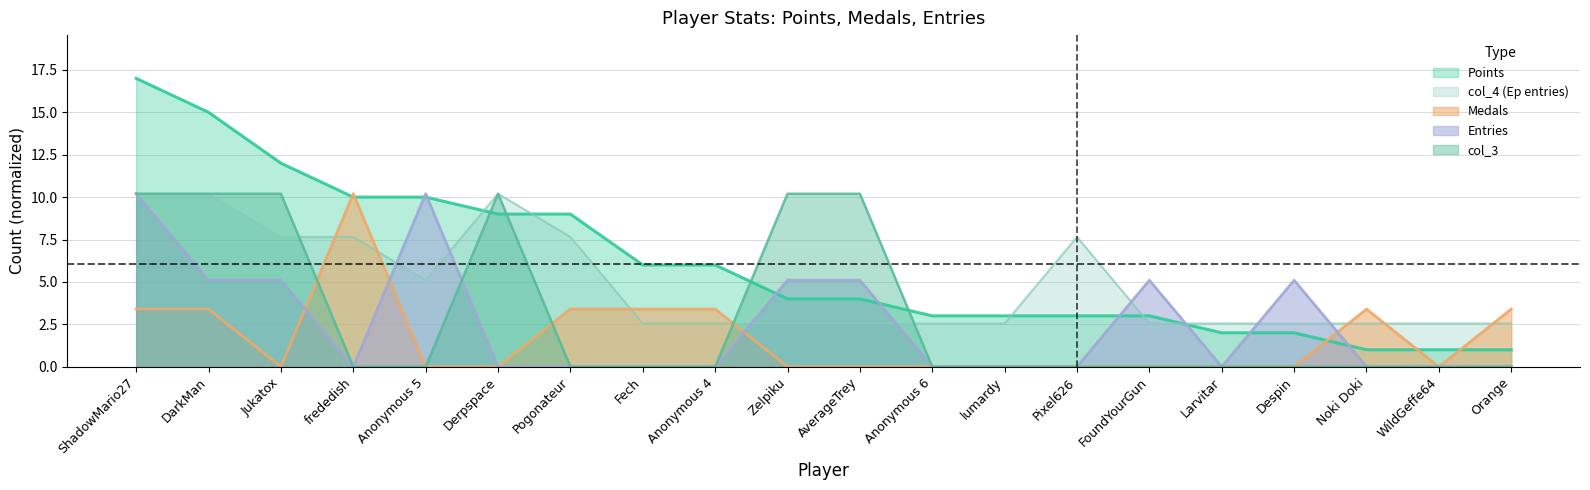

Reading right to left, extract all data points from this chart.

Points: Orange=1.0	WildGeffe64=1.0	Noki Doki=1.0	Despin=2.0	Larvitar=2.0	FoundYourGun=3.0	Pixel626=3.0	lumardy=3.0	Anonymous 6=3.0	AverageTrey=4.0	Zelpiku=4.0	Anonymous 4=6.0	Fech=6.0	Pogonateur=9.0	Derpspace=9.0	Anonymous 5=10.0	frededish=10.0	Jukatox=12.0	DarkMan=15.0	ShadowMario27=17.0
Medals: Orange=3.4	WildGeffe64=0.0	Noki Doki=3.4	Despin=0.0	Larvitar=0.0	FoundYourGun=0.0	Pixel626=0.0	lumardy=0.0	Anonymous 6=0.0	AverageTrey=0.0	Zelpiku=0.0	Anonymous 4=3.4	Fech=3.4	Pogonateur=3.4	Derpspace=0.0	Anonymous 5=0.0	frededish=10.2	Jukatox=0.0	DarkMan=3.4	ShadowMario27=3.4
Entries: Orange=0.0	WildGeffe64=0.0	Noki Doki=0.0	Despin=5.1	Larvitar=0.0	FoundYourGun=5.1	Pixel626=0.0	lumardy=0.0	Anonymous 6=0.0	AverageTrey=5.1	Zelpiku=5.1	Anonymous 4=0.0	Fech=0.0	Pogonateur=0.0	Derpspace=0.0	Anonymous 5=10.2	frededish=0.0	Jukatox=5.1	DarkMan=5.1	ShadowMario27=10.2
col_3: Orange=0.0	WildGeffe64=0.0	Noki Doki=0.0	Despin=0.0	Larvitar=0.0	FoundYourGun=0.0	Pixel626=0.0	lumardy=0.0	Anonymous 6=0.0	AverageTrey=10.2	Zelpiku=10.2	Anonymous 4=0.0	Fech=0.0	Pogonateur=0.0	Derpspace=10.2	Anonymous 5=0.0	frededish=0.0	Jukatox=10.2	DarkMan=10.2	ShadowMario27=10.2
col_4: Orange=2.5	WildGeffe64=2.5	Noki Doki=2.5	Despin=2.5	Larvitar=2.5	FoundYourGun=2.5	Pixel626=7.6	lumardy=2.5	Anonymous 6=2.5	AverageTrey=2.5	Zelpiku=2.5	Anonymous 4=2.5	Fech=2.5	Pogonateur=7.6	Derpspace=10.2	Anonymous 5=5.1	frededish=7.6	Jukatox=7.6	DarkMan=10.2	ShadowMario27=10.2